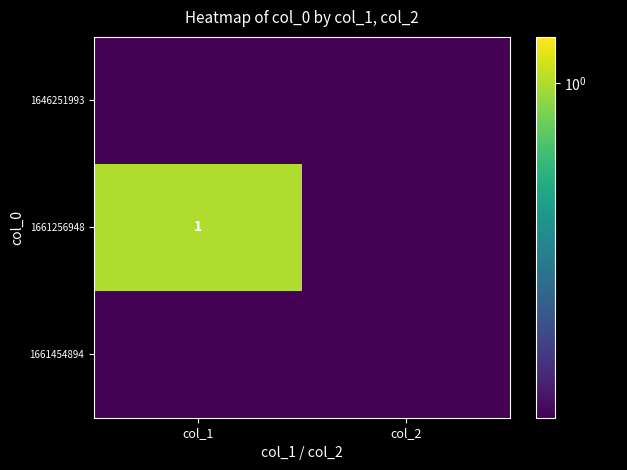

True or false: 1661256948 has a value of 1.0 at col_1.

True